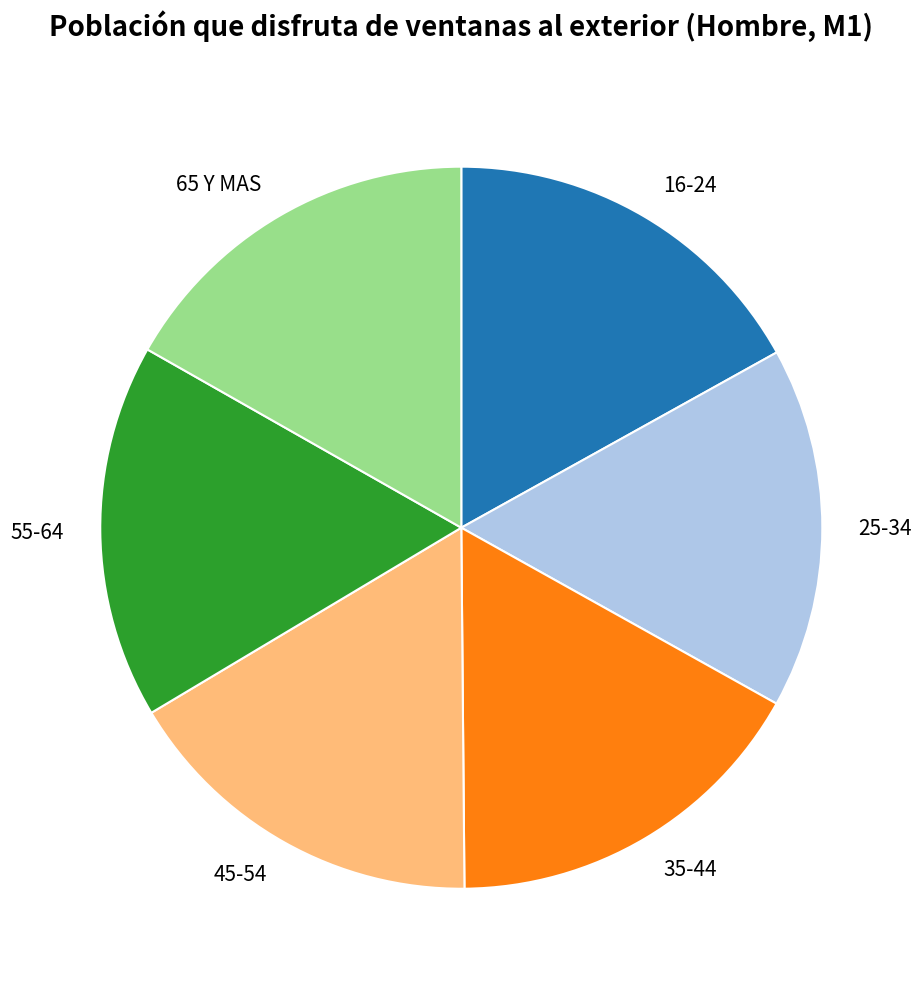

Combined, do 35-44 and 45-54 account for over 50%?

No